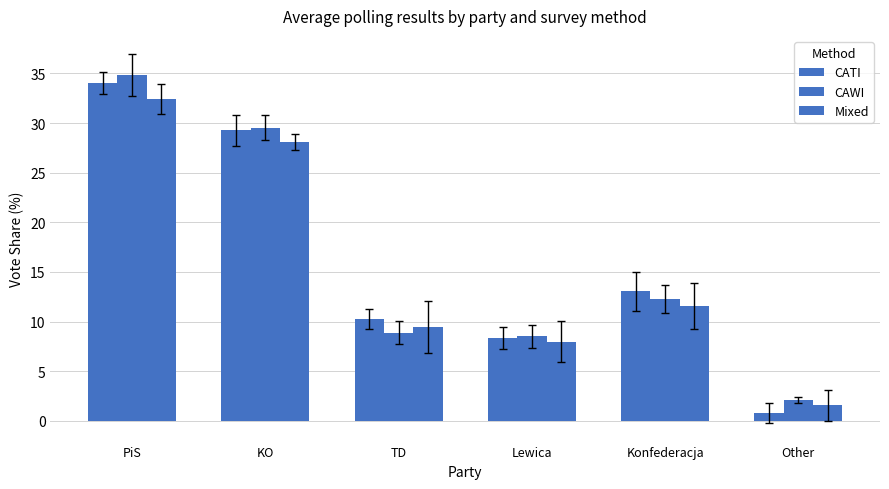

What value does the Mixed series have at Lewica?

8.0